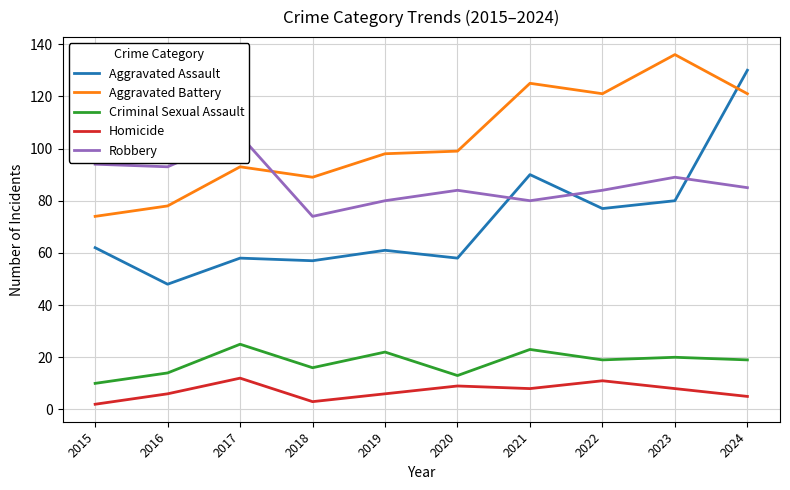

Reading left to right, what are all the values shown in this chart?

Aggravated Assault: 62	48	58	57	61	58	90	77	80	130
Aggravated Battery: 74	78	93	89	98	99	125	121	136	121
Criminal Sexual Assault: 10	14	25	16	22	13	23	19	20	19
Homicide: 2	6	12	3	6	9	8	11	8	5
Robbery: 94	93	105	74	80	84	80	84	89	85